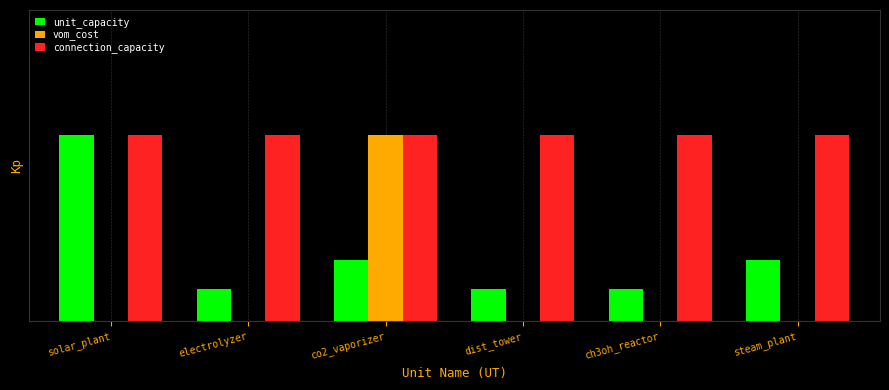

What position from the left is electrolyzer?

2